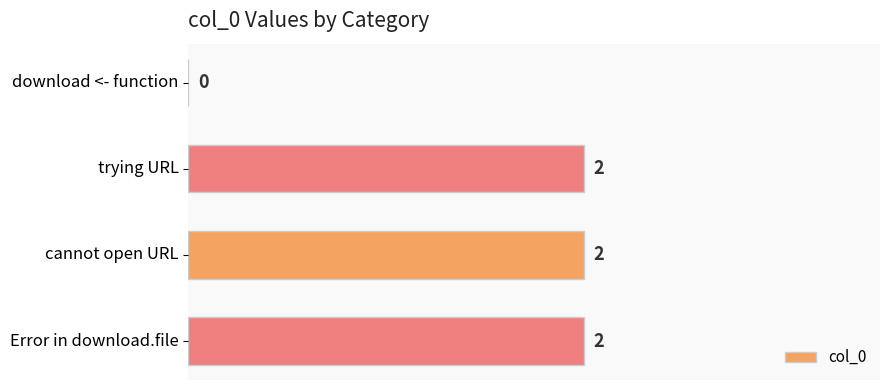

Does the chart contain stacked bars?

No